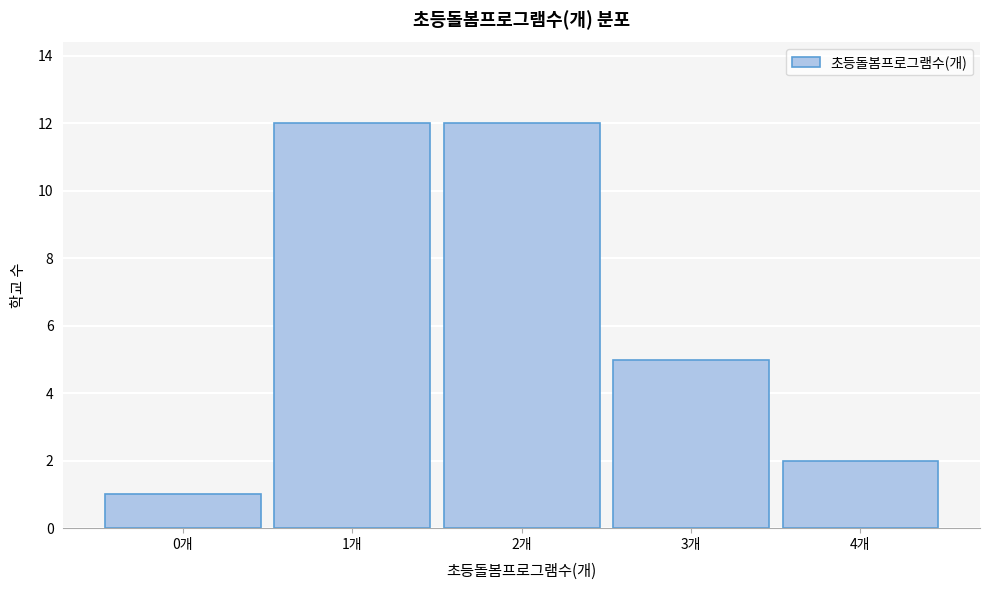

How tall is the bar that spans 0.5 to 1.5 on the x-axis? The values are not printed on the chart, so give them approximately, as read against the axis.

12